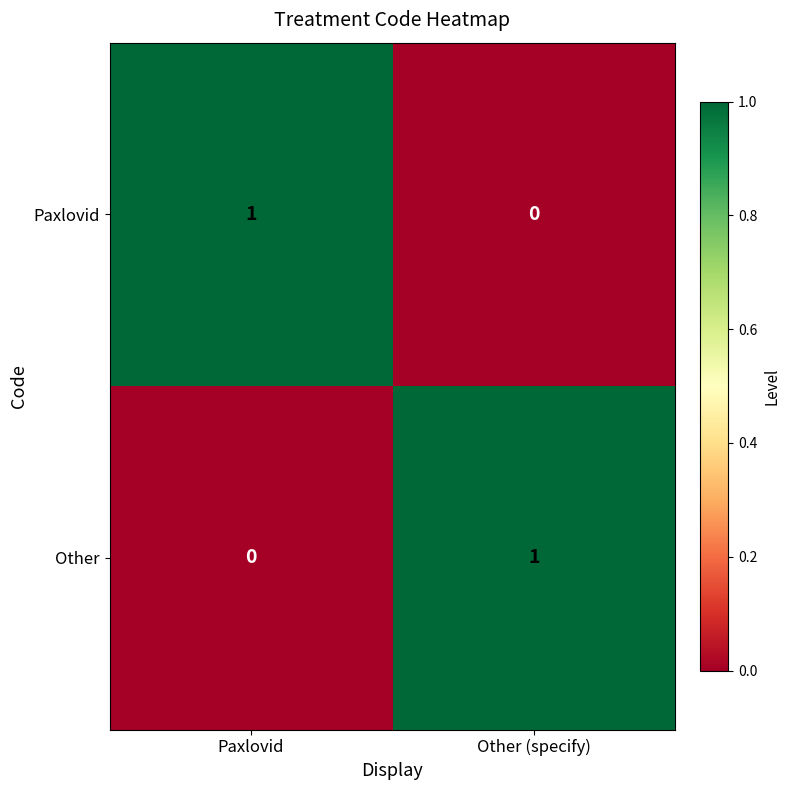

At how many categories does at least one series exceed 0?

2